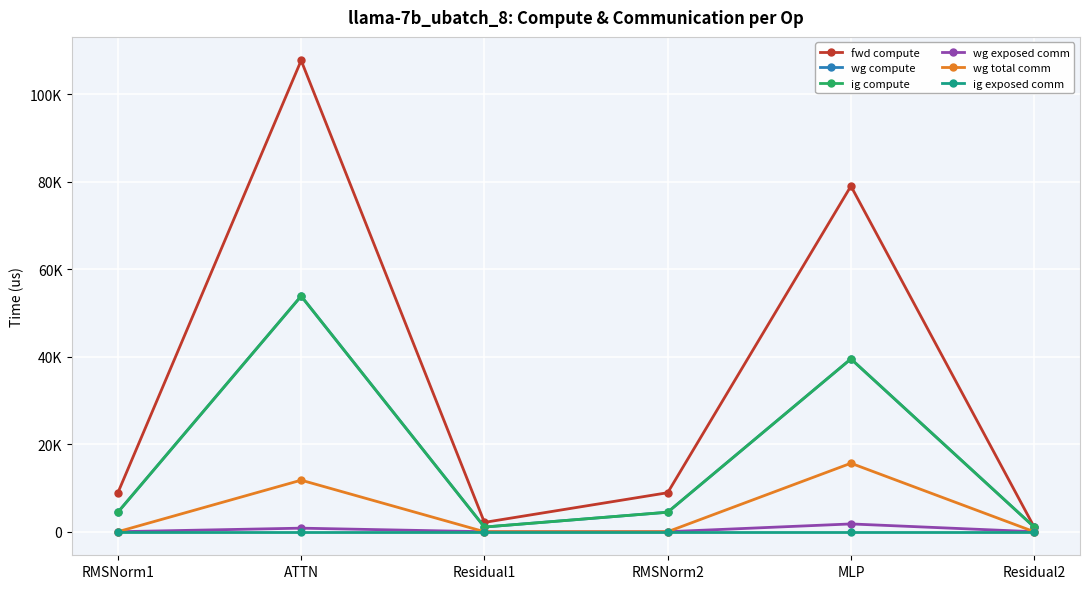

Is this an area chart (filled region under the line)?

No